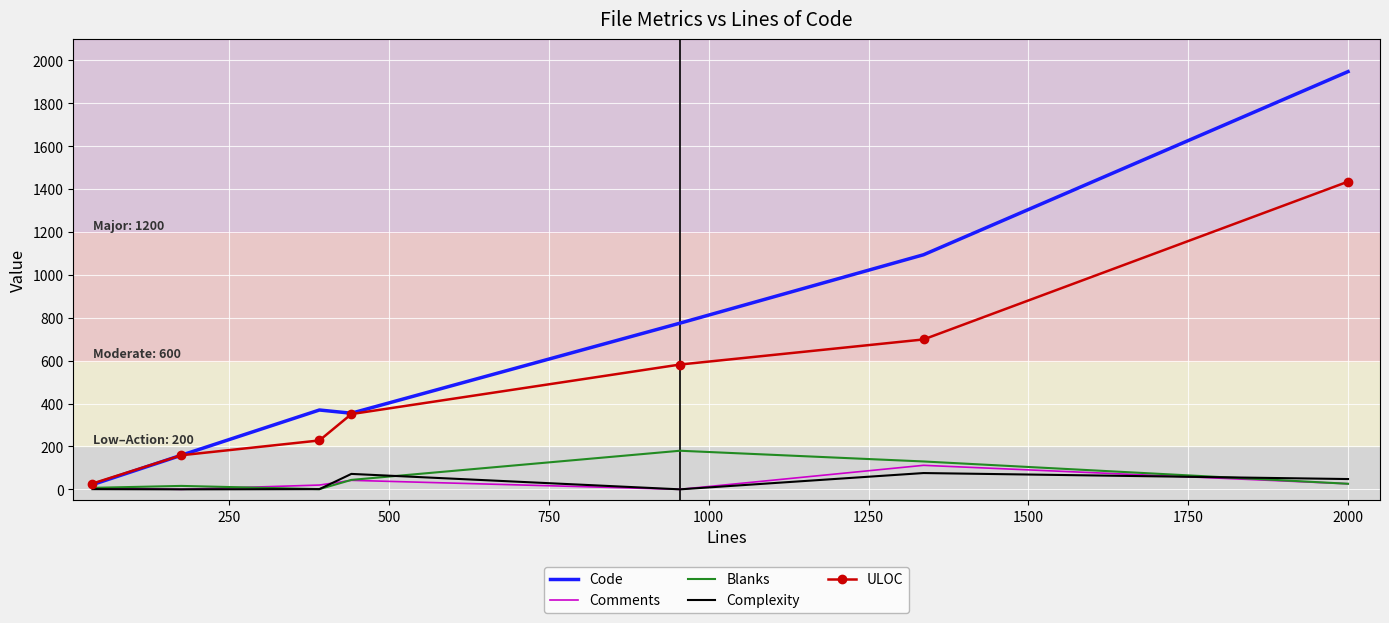

Which series has the largest range (max minus min)?

Code